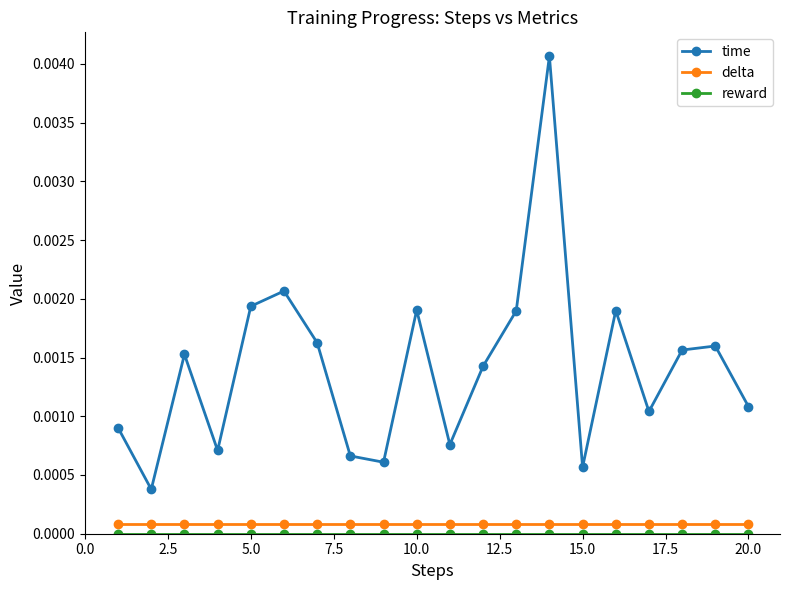

Which series has the widest spread of values?

time